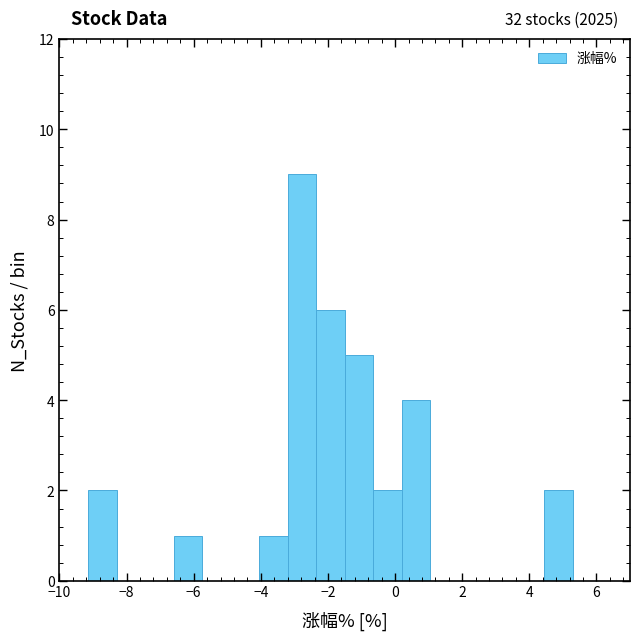

Over which range of the x-axis is the bar tallest?

-3.20 to -2.35